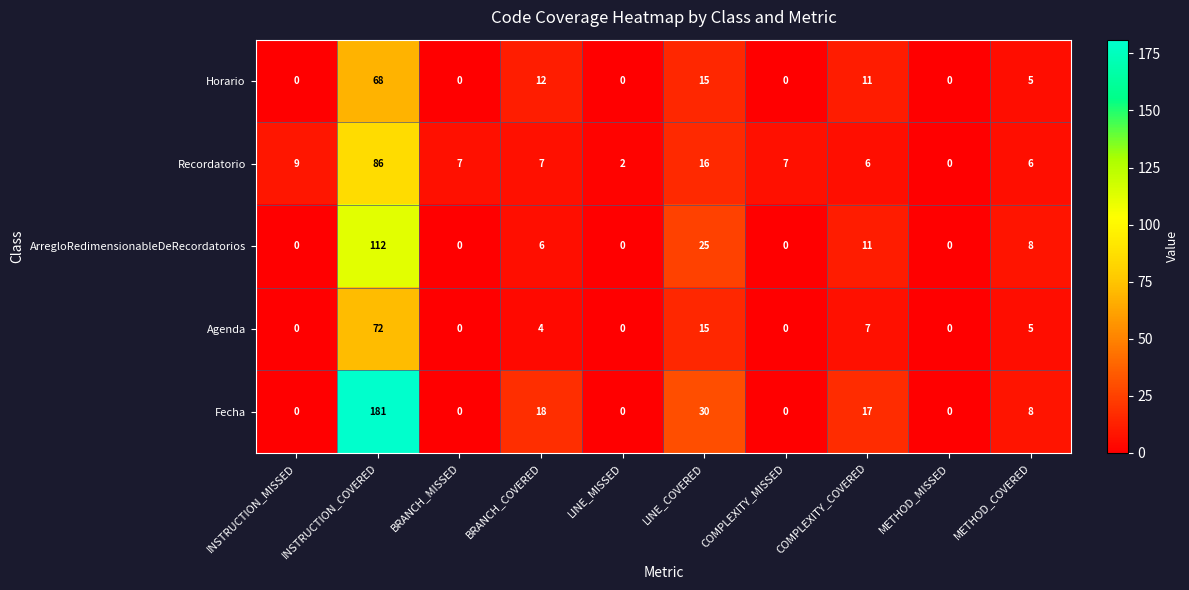

List the series in order of their peak value, lowest first.

Horario, Agenda, Recordatorio, ArregloRedimensionableDeRecordatorios, Fecha